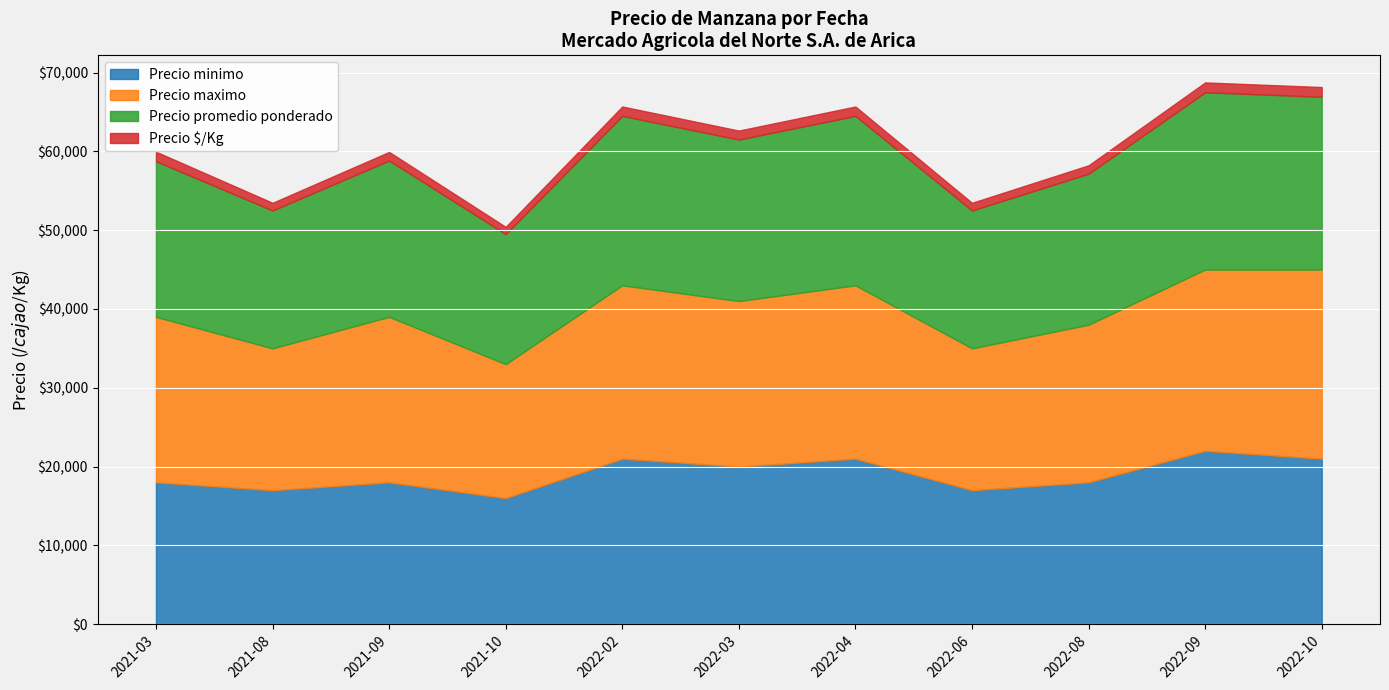

What is the value of the Precio minimo point at the 1st from the left?

18000